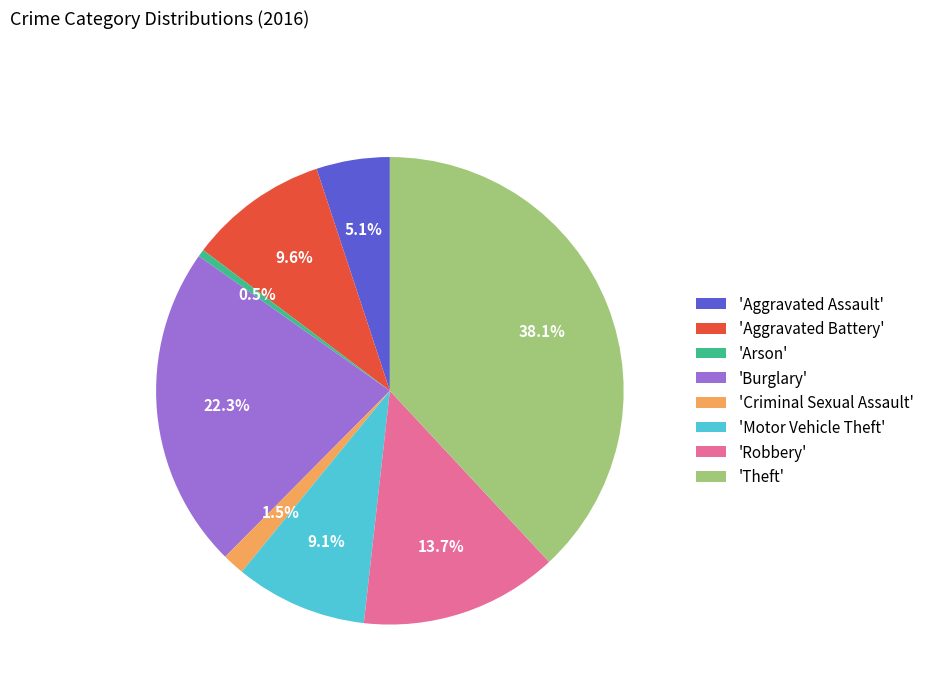

Does 'Aggravated Battery' represent more than half of the total?

No